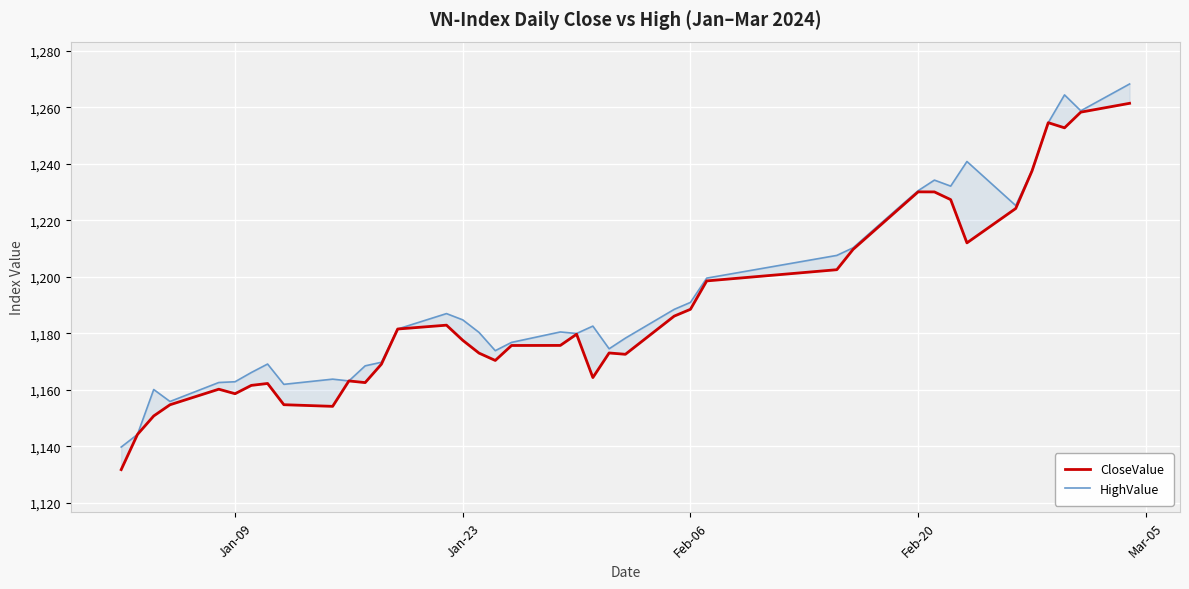

Reading right to left, transcribe all the data shown in this chart.

CloseValue: 1261.4	1258.3	1252.7	1254.5	1237.5	1224.2	1212.0	1227.3	1230.0	1230.1	1225.0	1209.7	1202.5	1198.5	1188.5	1186.1	1172.5	1173.0	1164.3	1179.7	1175.7	1175.7	1170.4	1173.0	1177.5	1182.9	1181.5	1169.1	1162.5	1163.1	1154.1	1154.7	1162.2	1161.5	1158.6	1160.2	1154.7	1150.7	1144.2	1131.7
HighValue: 1268.2	1258.8	1264.4	1254.5	1237.6	1225.2	1240.8	1232.1	1234.2	1230.5	1225.5	1210.2	1207.6	1199.5	1190.9	1188.5	1178.3	1174.5	1182.5	1179.9	1180.5	1176.8	1173.8	1180.3	1184.7	1187.0	1181.5	1169.7	1168.5	1163.1	1163.8	1161.9	1169.1	1166.1	1162.8	1162.6	1155.8	1160.1	1144.2	1139.7